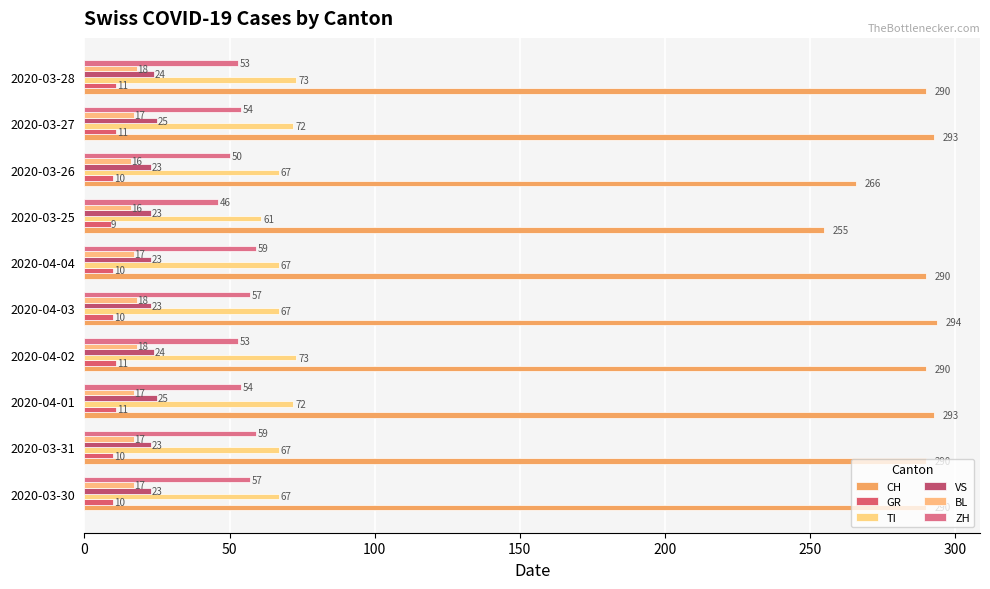

How many categories are shown in the chart?

10